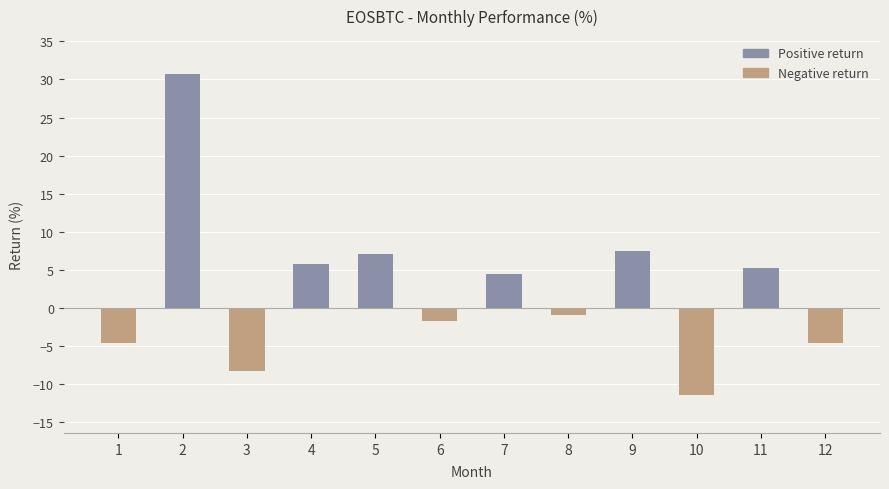

How many negative values are there?

6